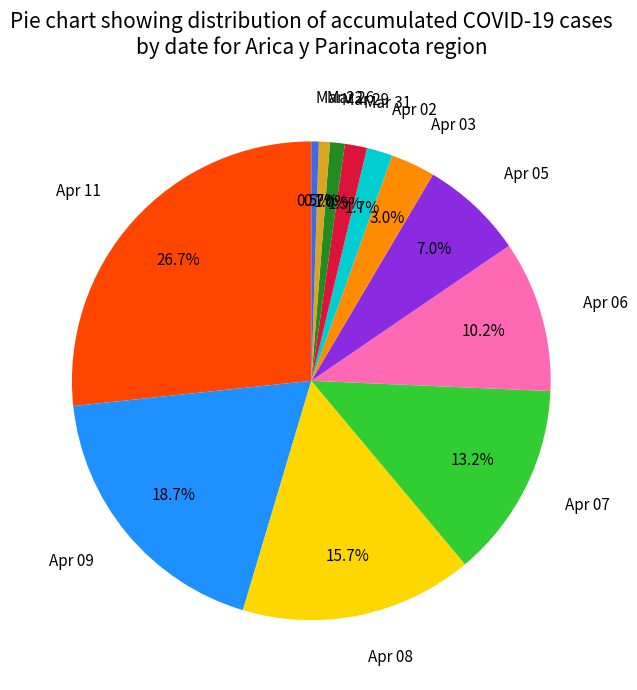

What portion of the pie excludes Apr 08?

84.3%